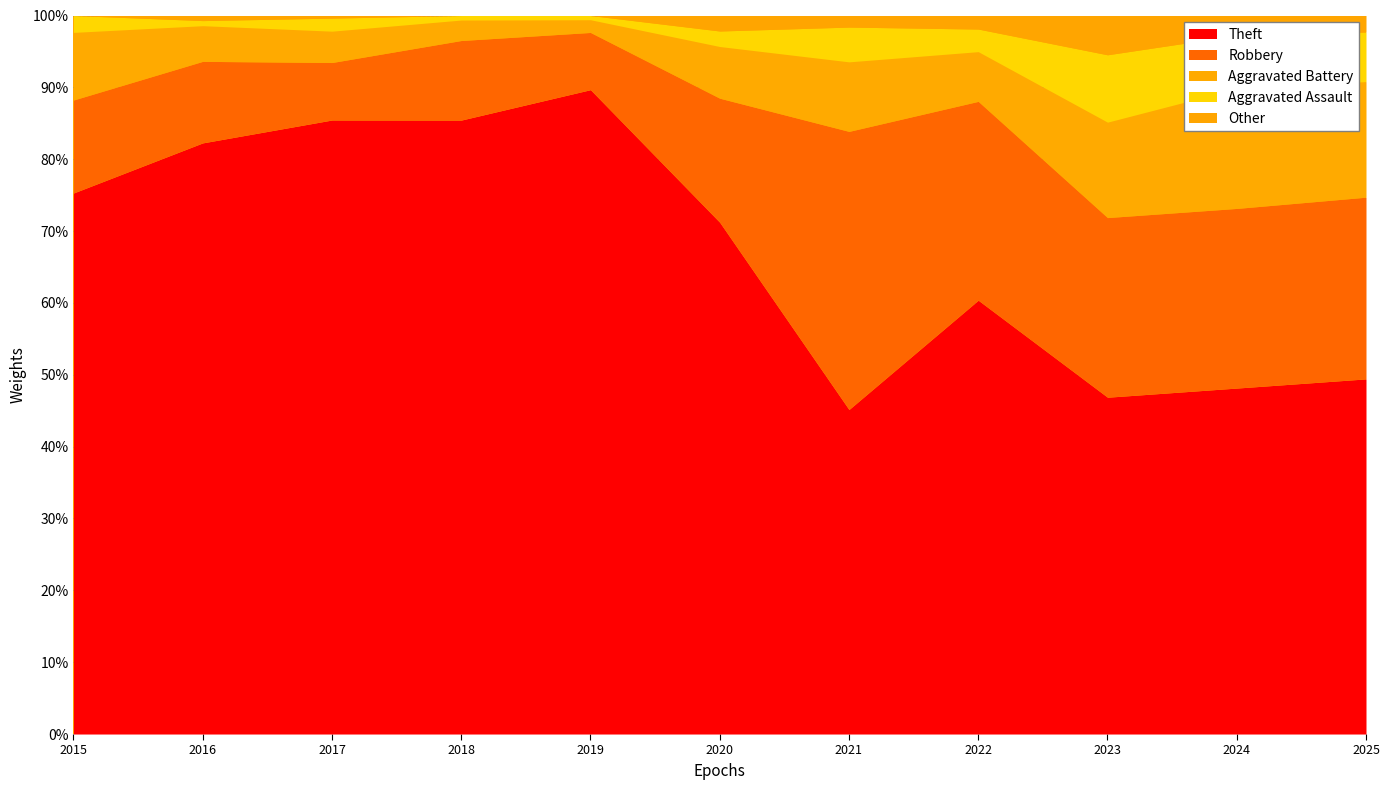

Is it true that Theft equals 75.3 at 2015?

True